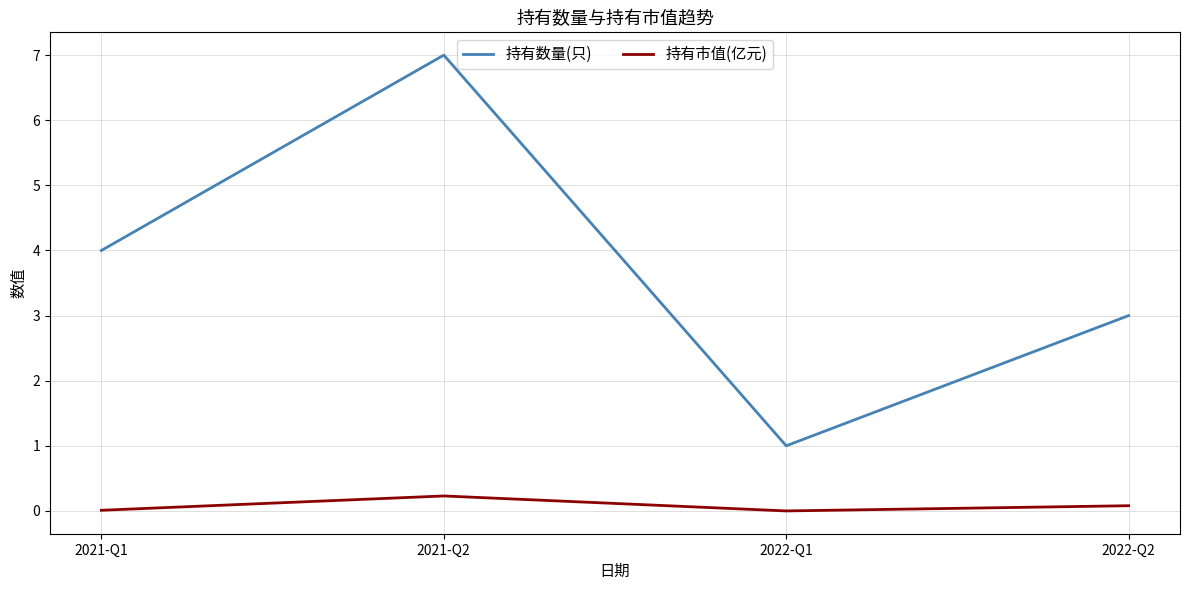

What value does the 持有数量(只) series have at 2022-Q2?

3.0